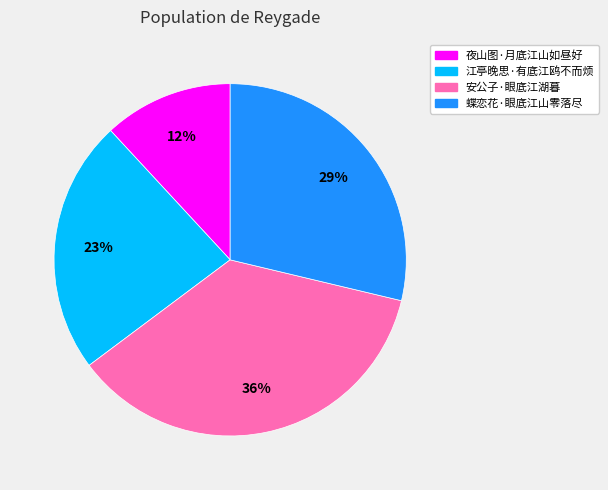

Which has a higher value, 夜山图·月底江山如昼好 or 安公子·眼底江湖暮?

安公子·眼底江湖暮